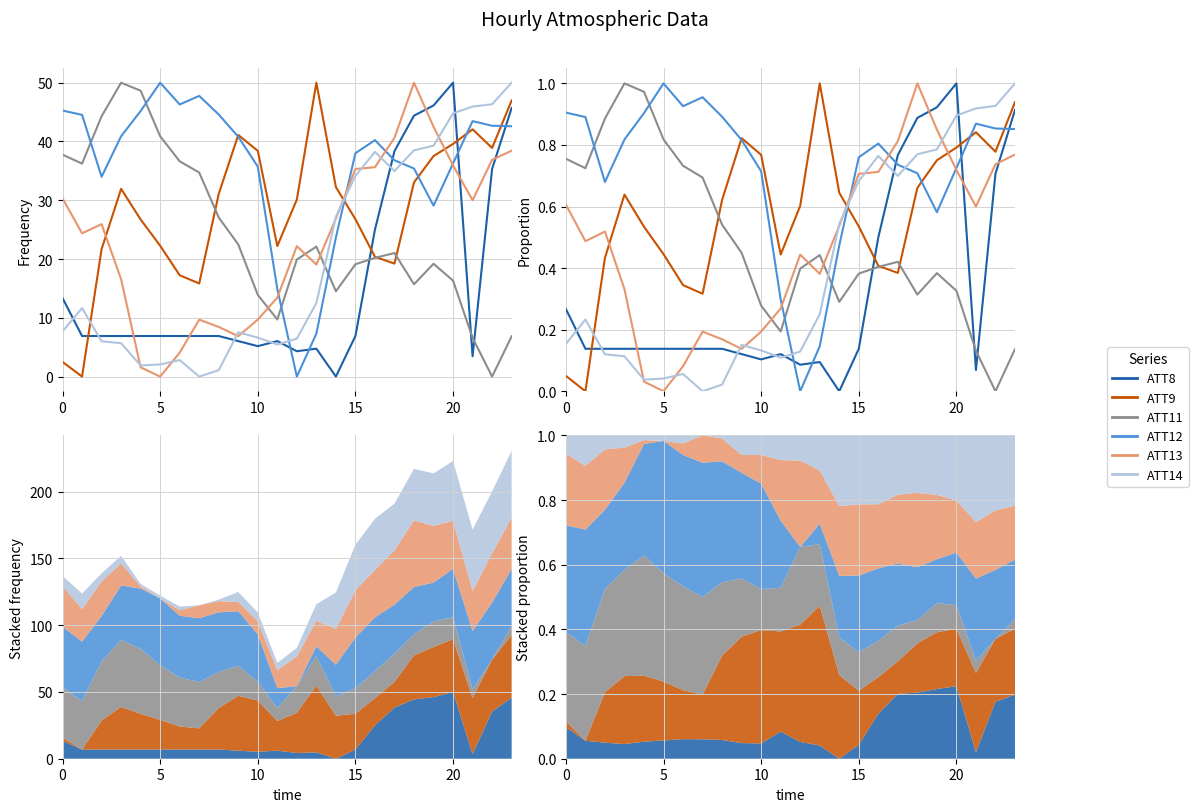

True or false: ATT8 and ATT9 intersect in this chart.

True